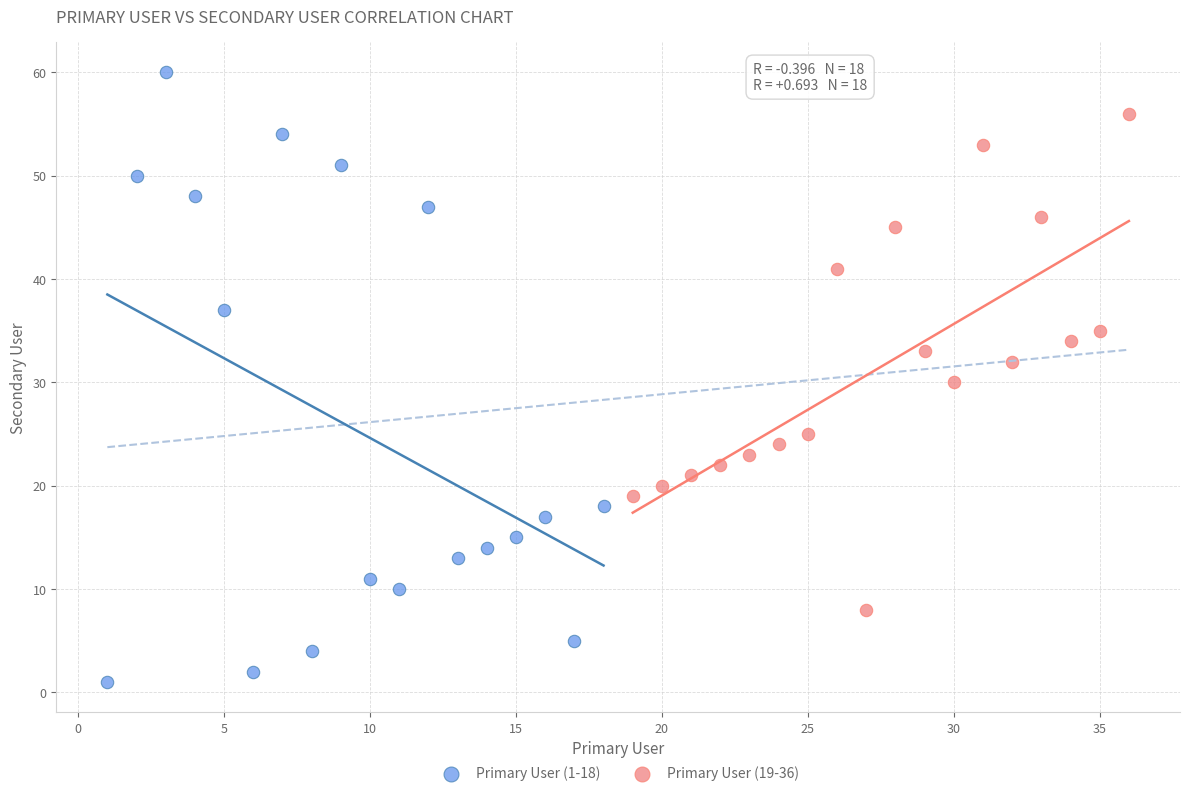

What are all the series names shown in the legend?

Primary User (1-18), Primary User (19-36)